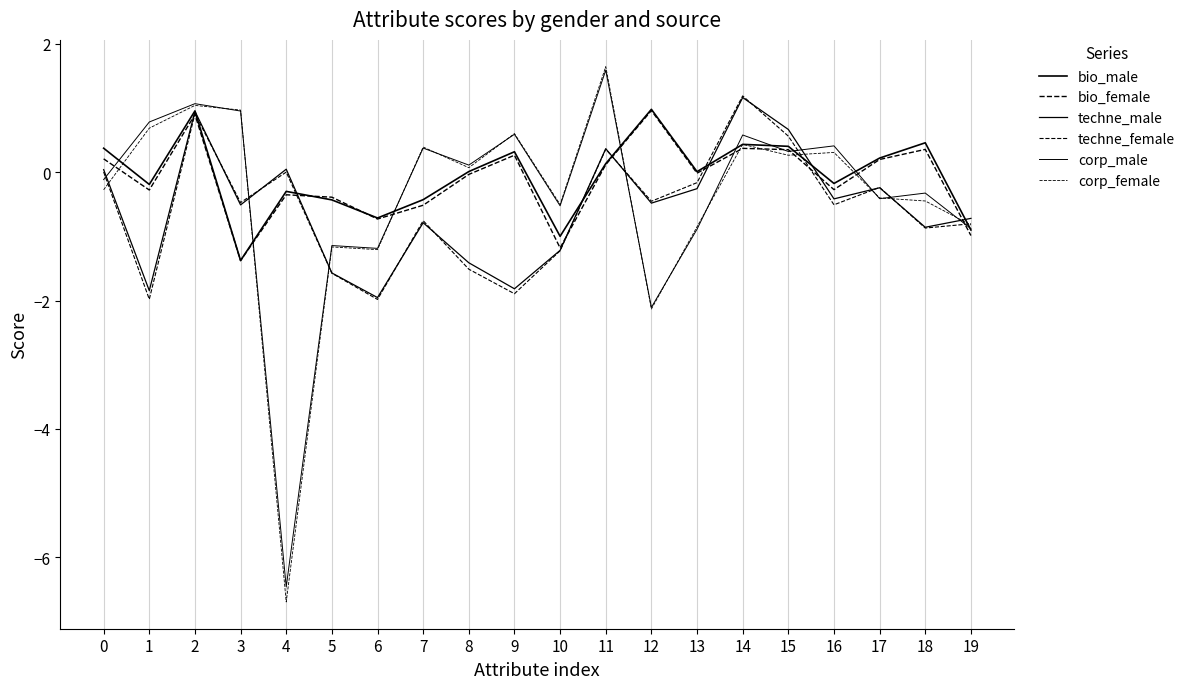

Which series changed the most between 12 and 13?

corp_female